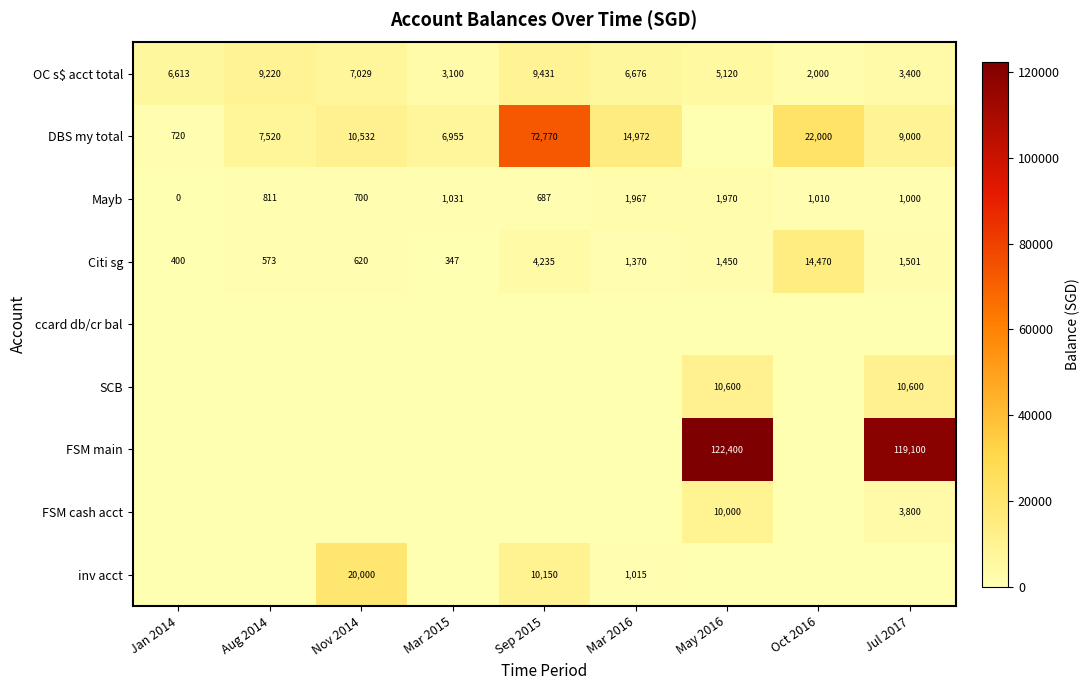

True or false: FSM main has a value of 0.0 at Aug 2014.

True